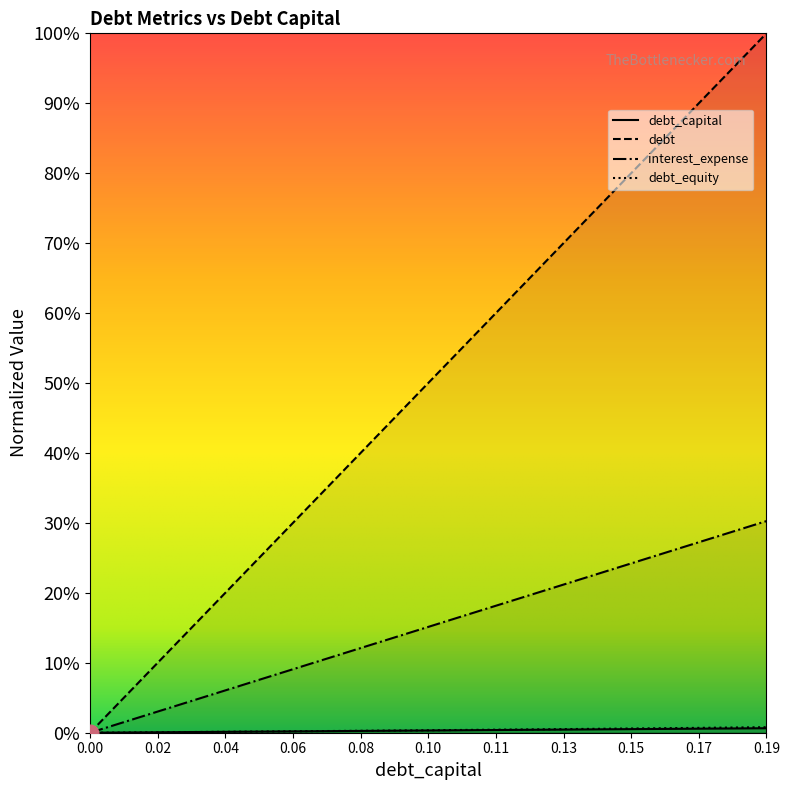

Rank the series by their maximum value, from lowest to highest.

debt_capital, debt_equity, interest_expense, debt